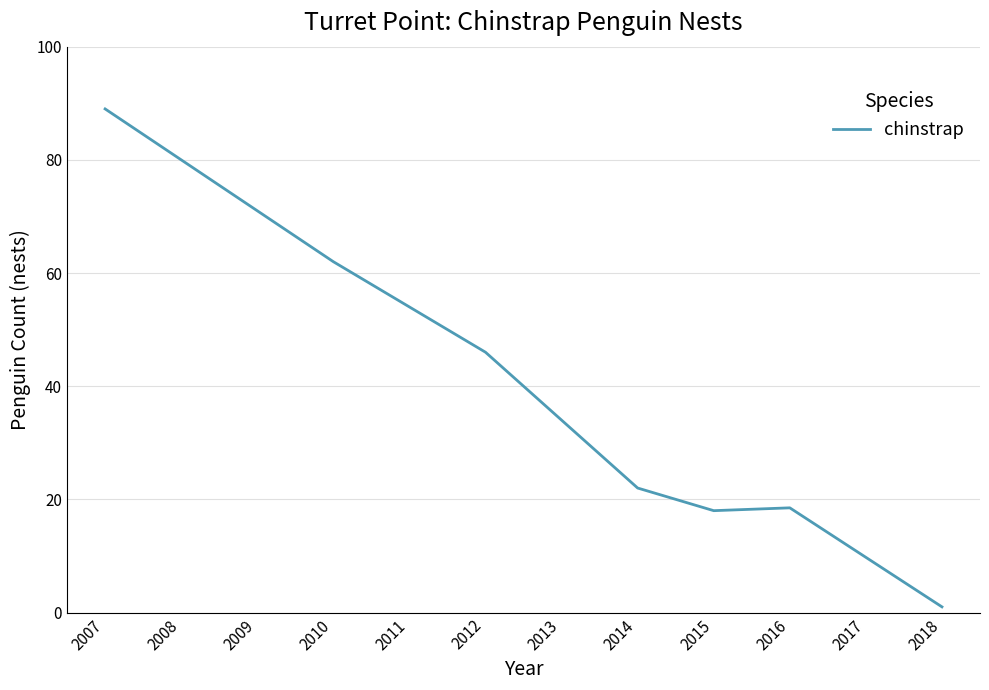

Approximately how many times larger is the value at 2012 compared to 2011?

0.9